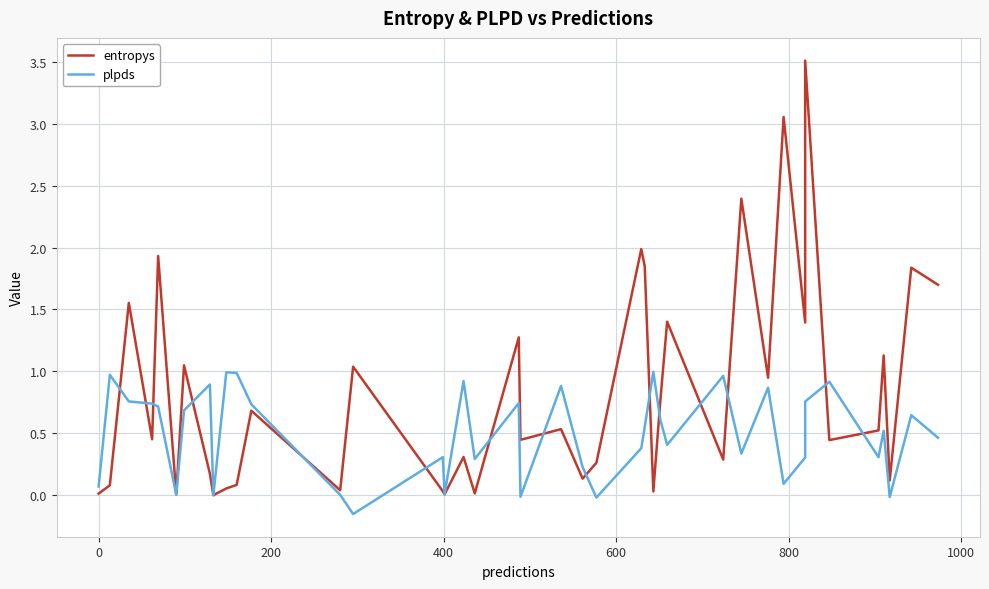

The plpds series shows 1.1 at 400. True or false?

False